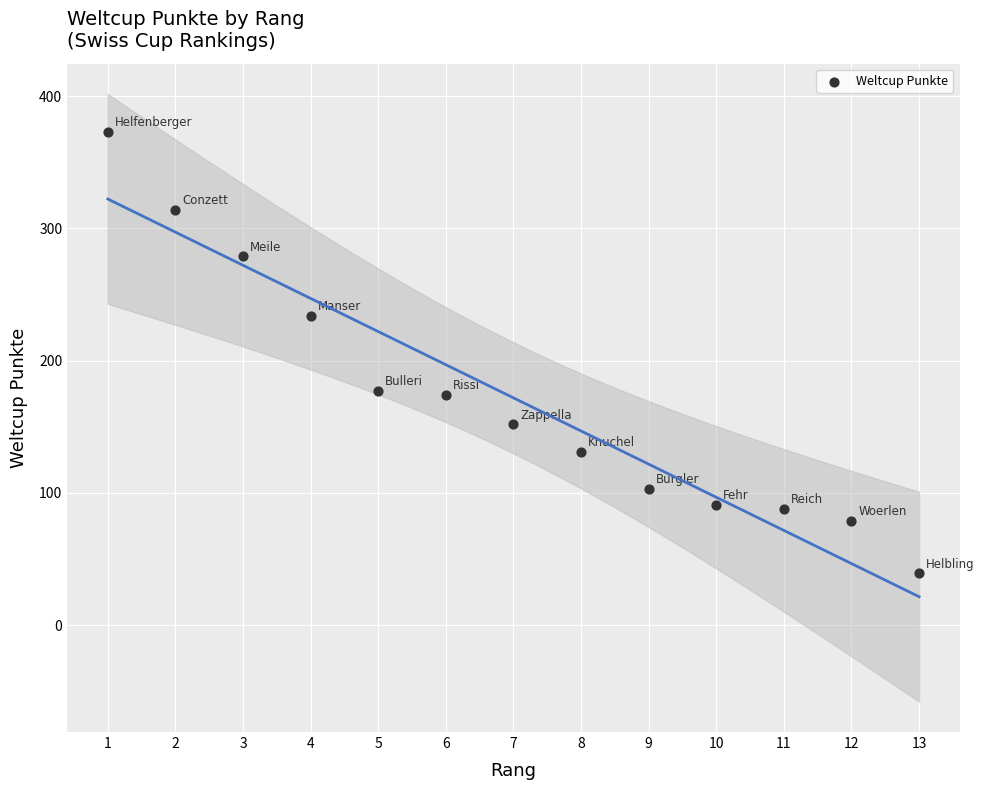

What is the range of X values (max minus min)?

12